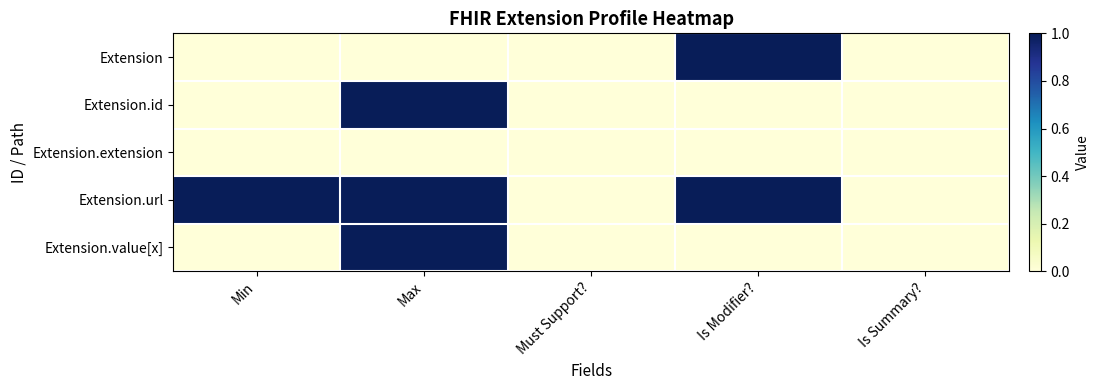

Rank the series at Max from highest to lowest value.

Extension.id, Extension.url, Extension.value[x], Extension, Extension.extension